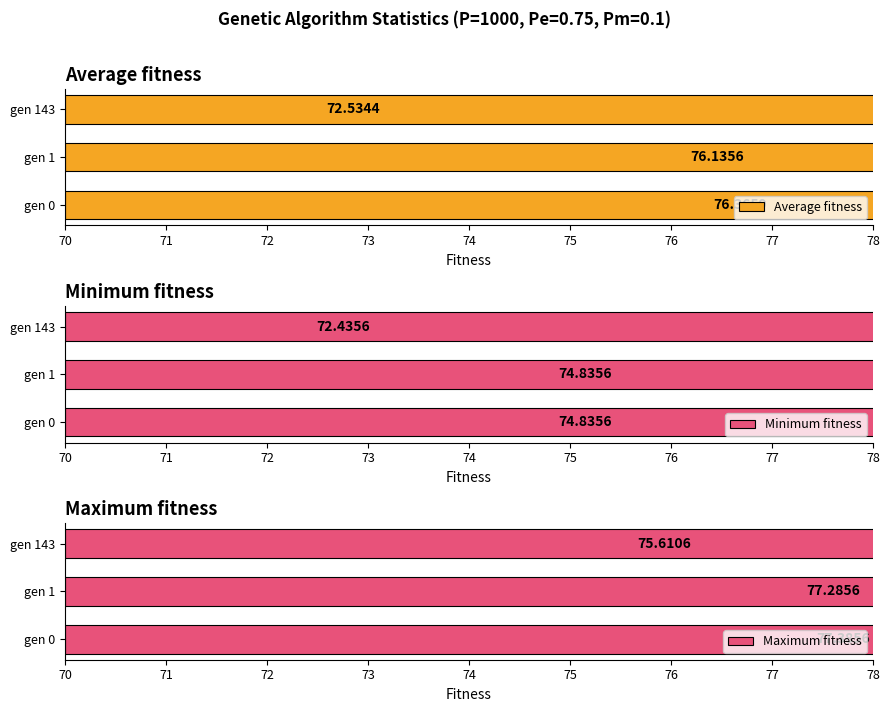

What is the total value across all series at gen 0?

228.6